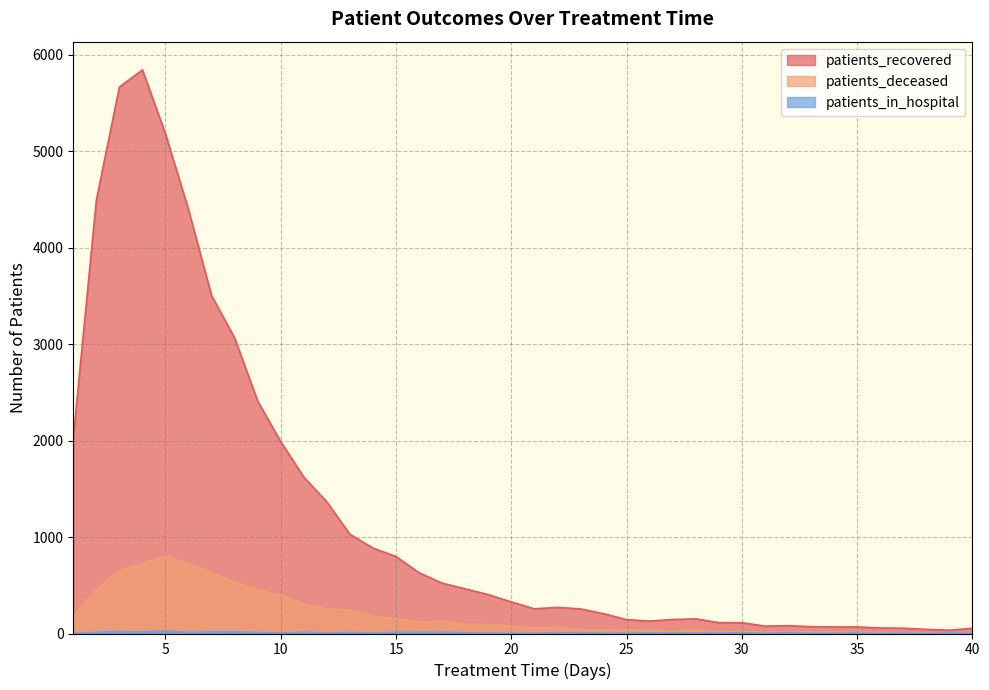

Which has a higher value, 32 or 39?

32